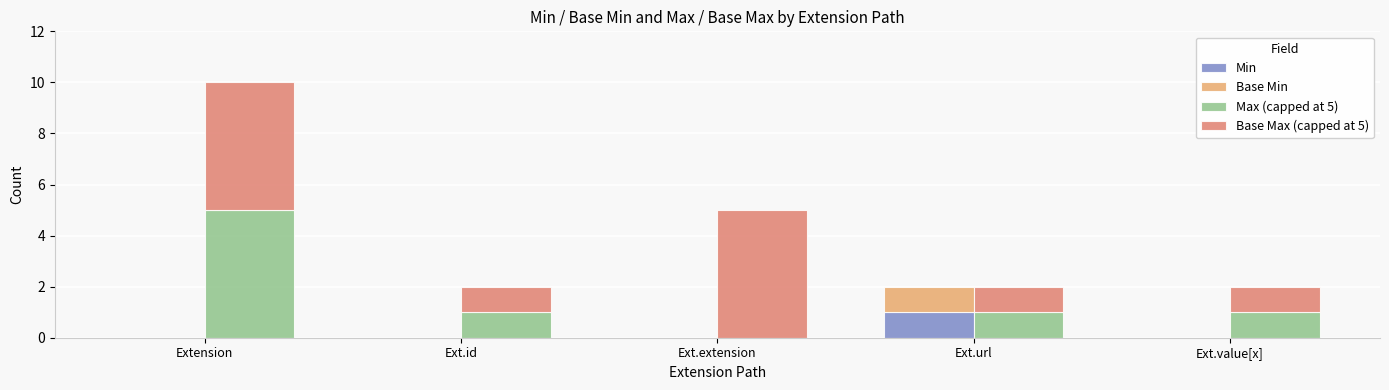

Is the value of Base Max (capped at 5) at Ext.extension greater than the value of Base Min at Ext.url?

Yes